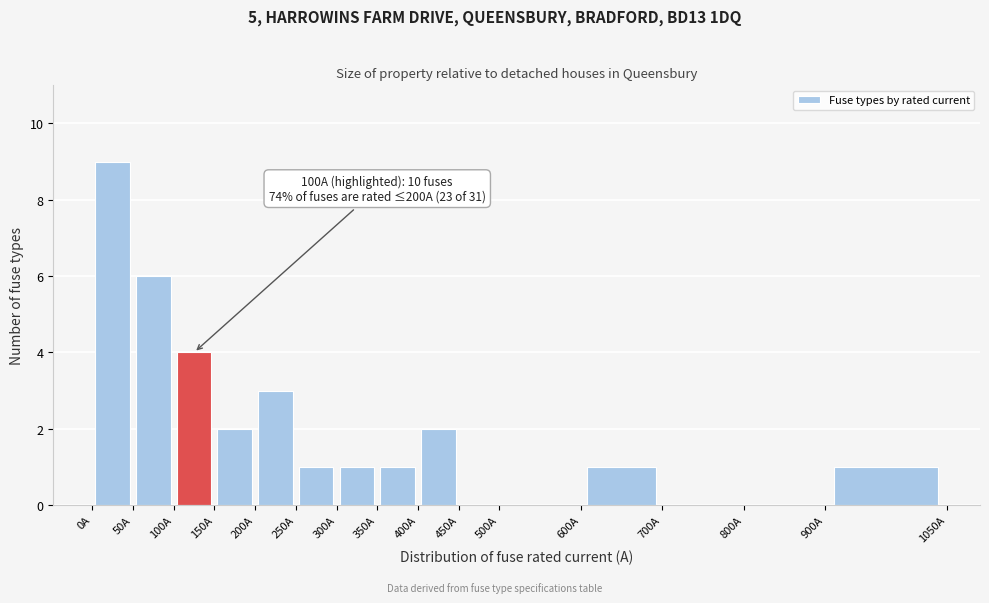

Over which range of the x-axis is the bar tallest?

0 to 50